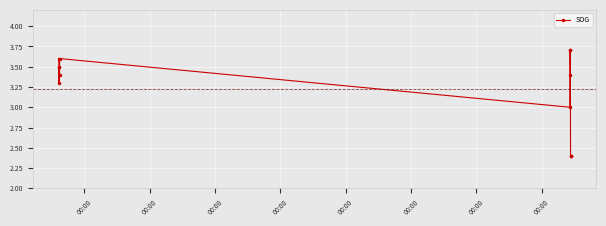

What is the minimum value shown in the chart?

2.4